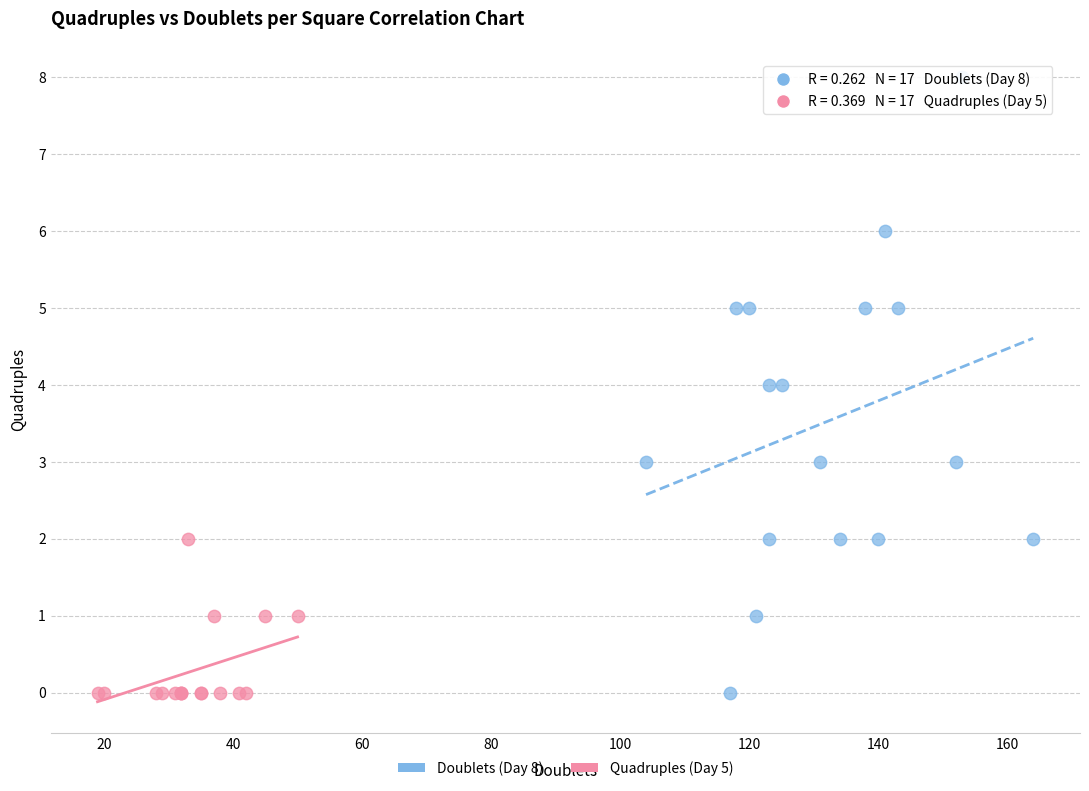

Which series has the largest Y range (max minus min)?

Doublets (Day 8)